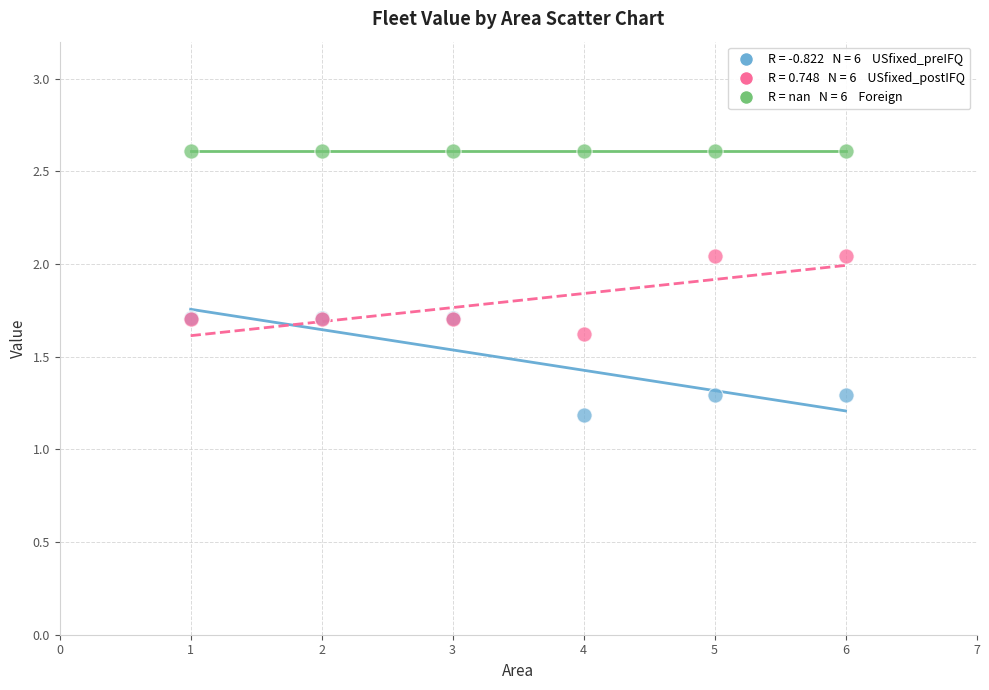

Across all series, what Y value is closest to 1?

1.2